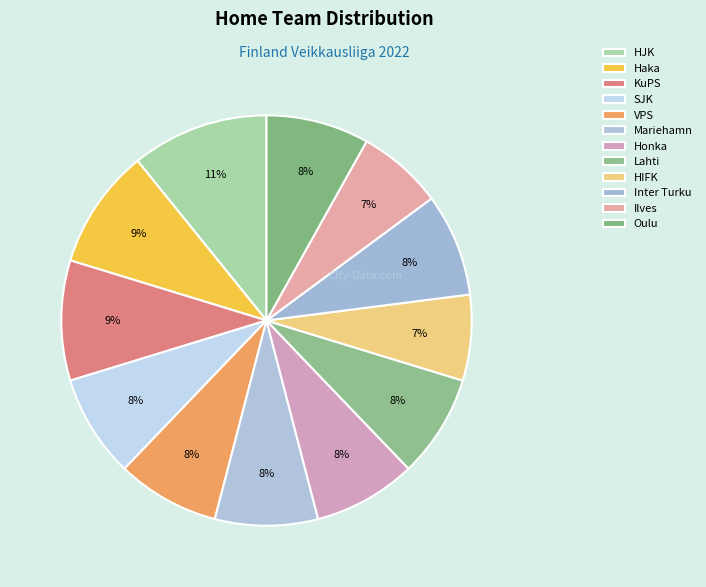

Does Lahti represent more than half of the total?

No